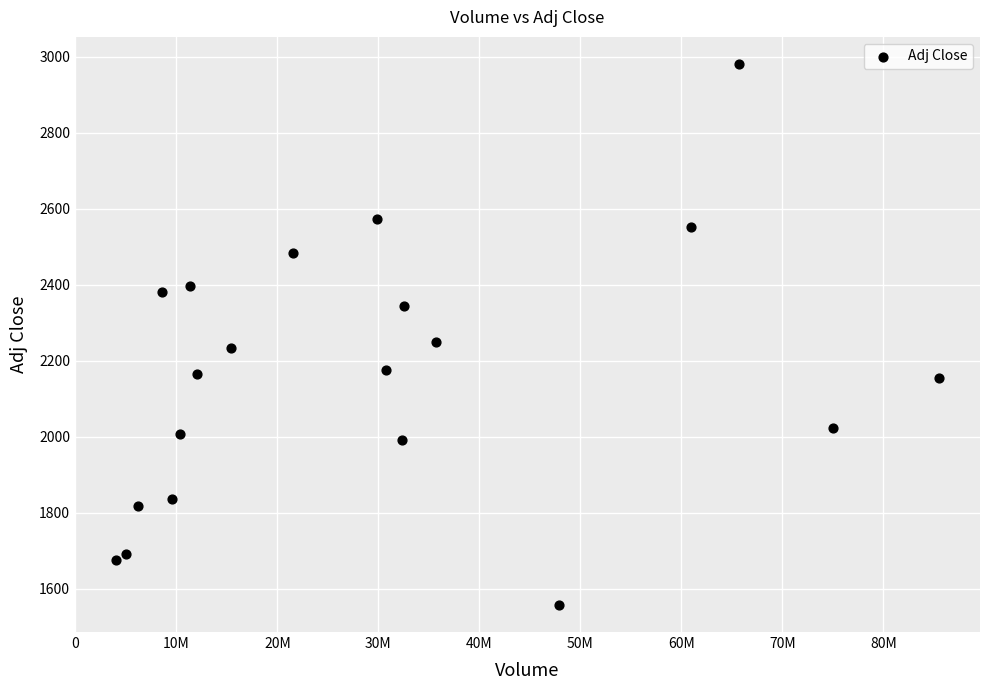

What is the range of Y values (max minus min)?

1423.1